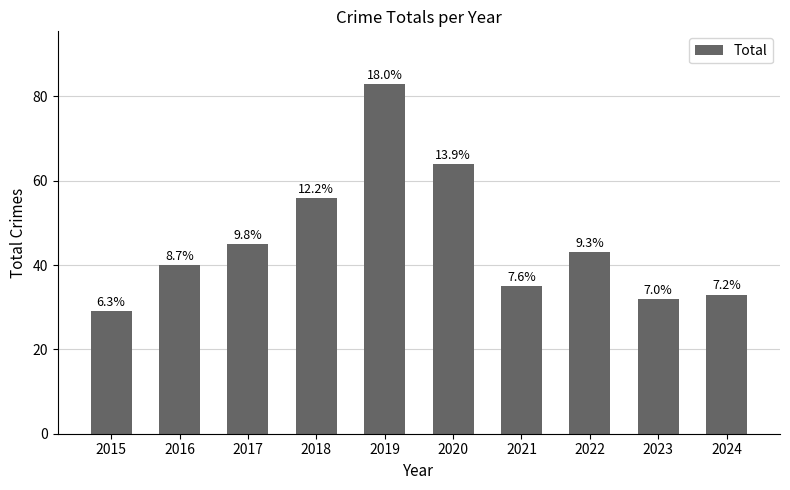

What is the ratio of the value at 2016 to the value at 2024?

1.2